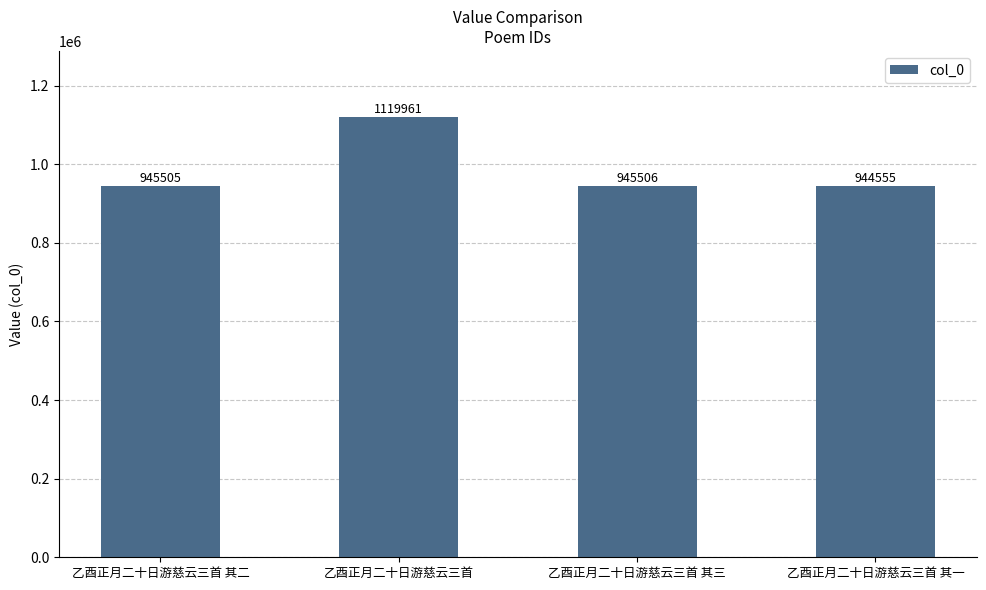

Reading right to left, what are all the values shown in this chart?

944555	945506	1119961	945505